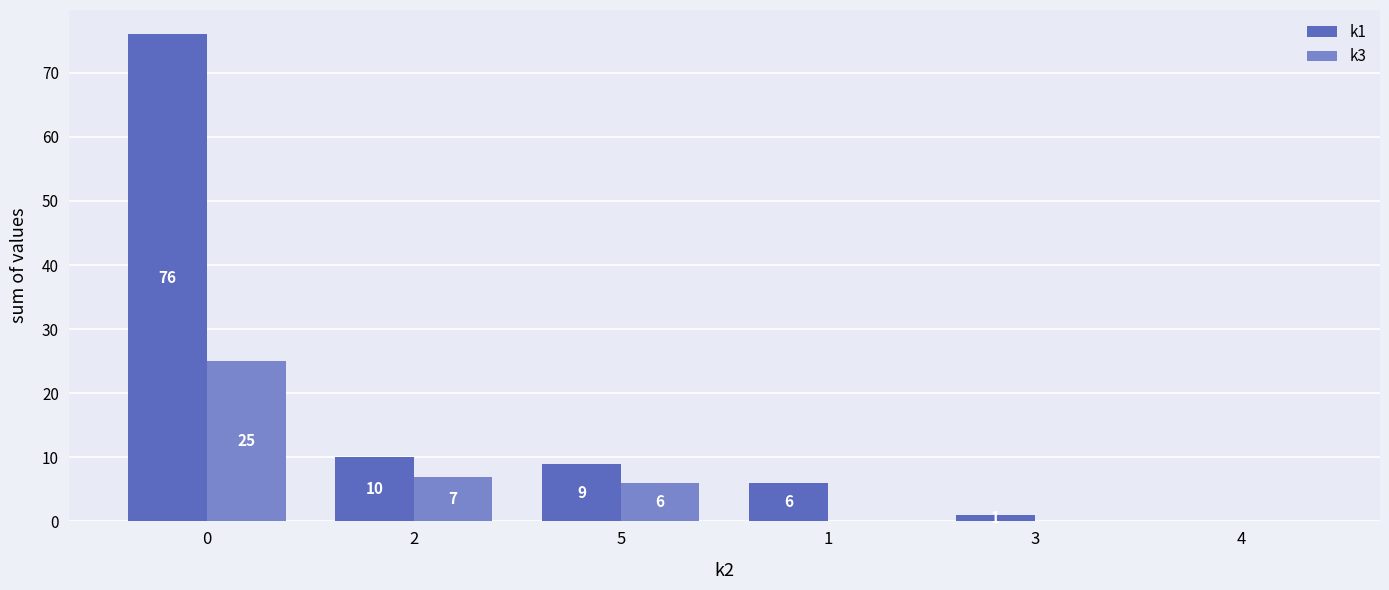

What is the maximum value shown in the chart?

76